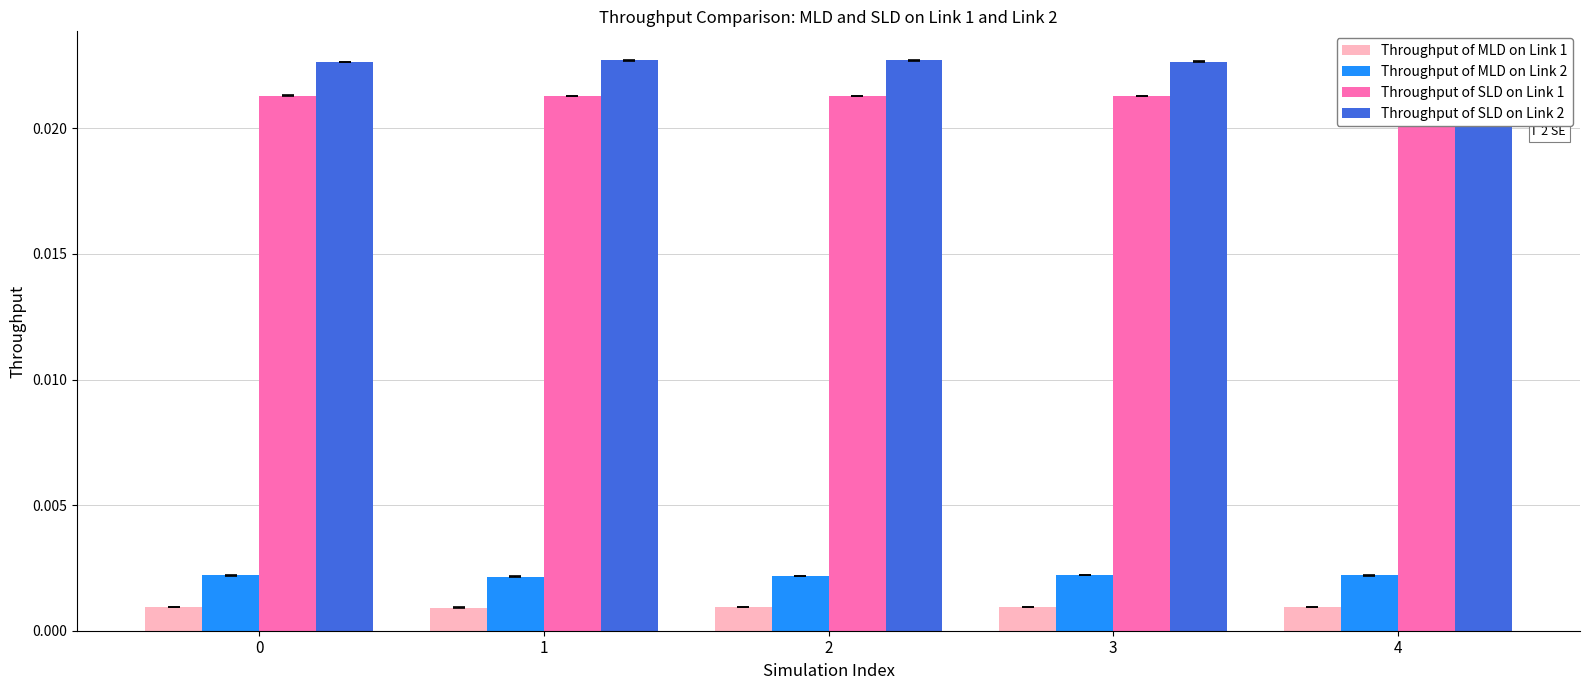

At 4, list the series in order from largest to smallest.

Throughput of SLD on Link 2, Throughput of SLD on Link 1, Throughput of MLD on Link 2, Throughput of MLD on Link 1